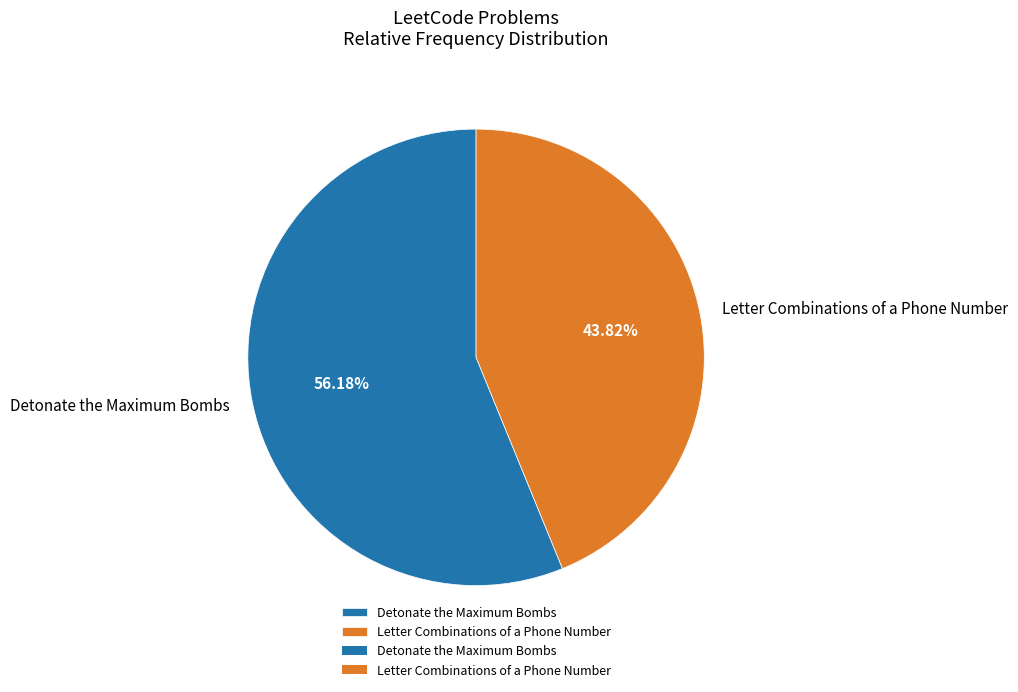

Which category accounts for the majority?

Detonate the Maximum Bombs